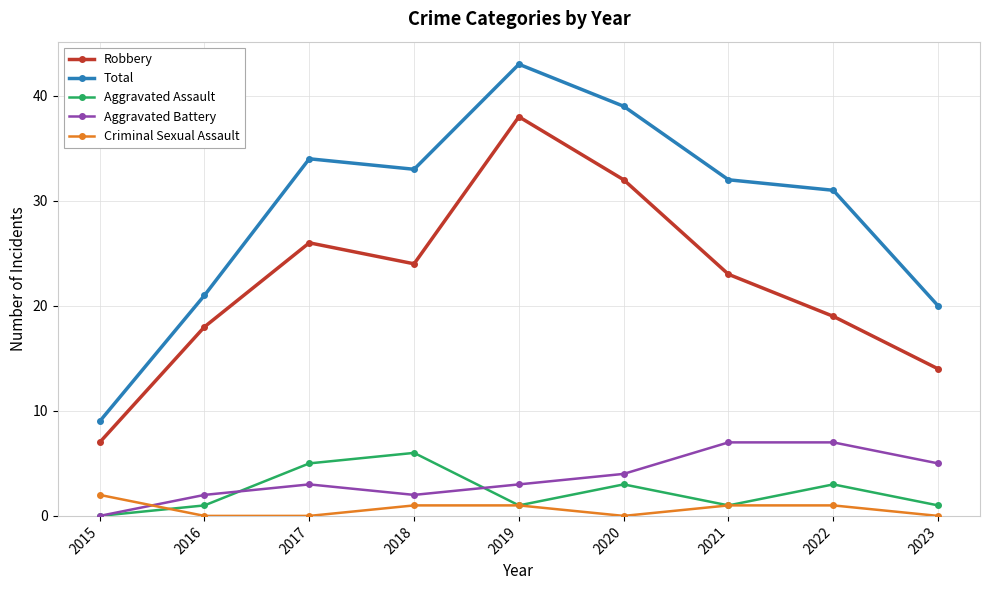

In Robbery, how many points are higher than both neighbors (excluding endpoints)?

2